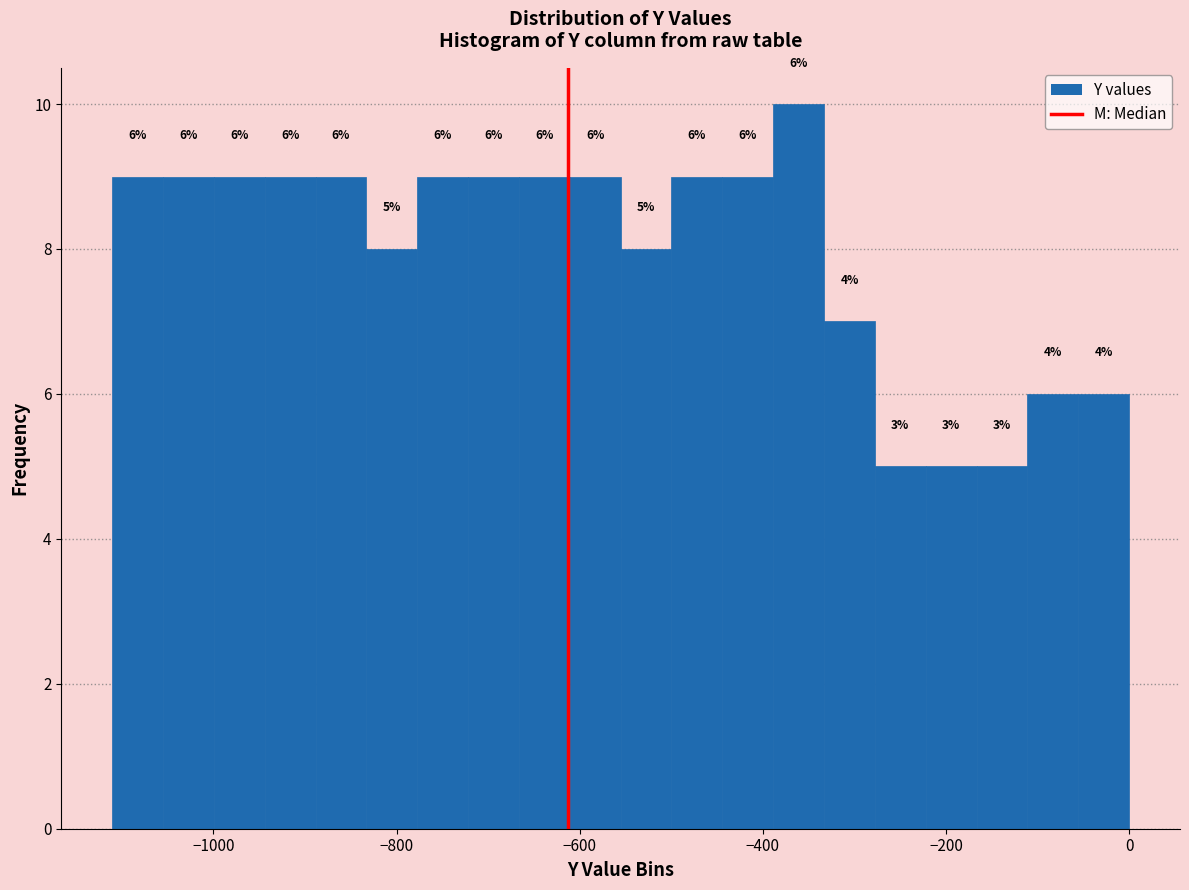

Read against the x-axis, roughly where is the centre of the tallest bar?

-360